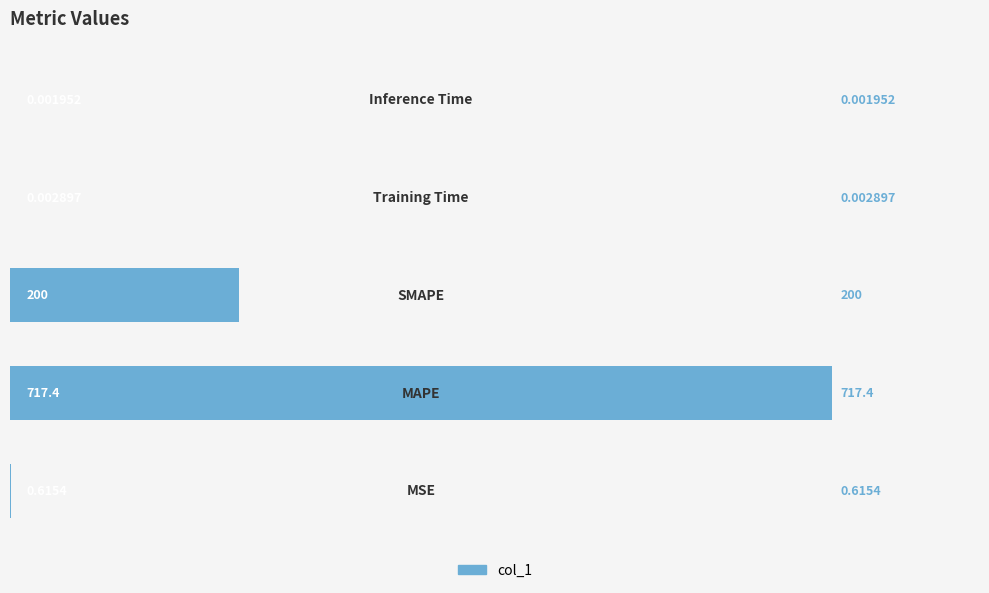

What is the sum of all values?

918.0